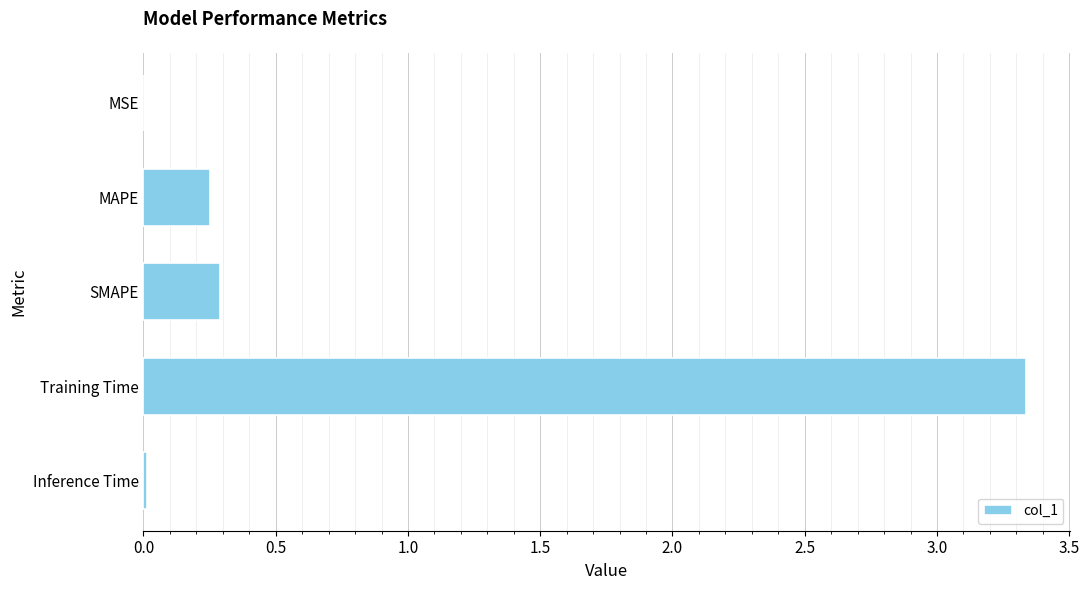

At which category does the chart reach its peak across all series?

Training Time